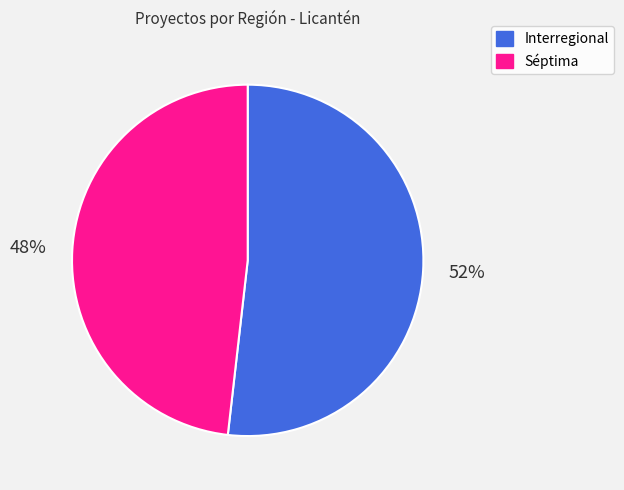

Which slice is the smallest?

Séptima